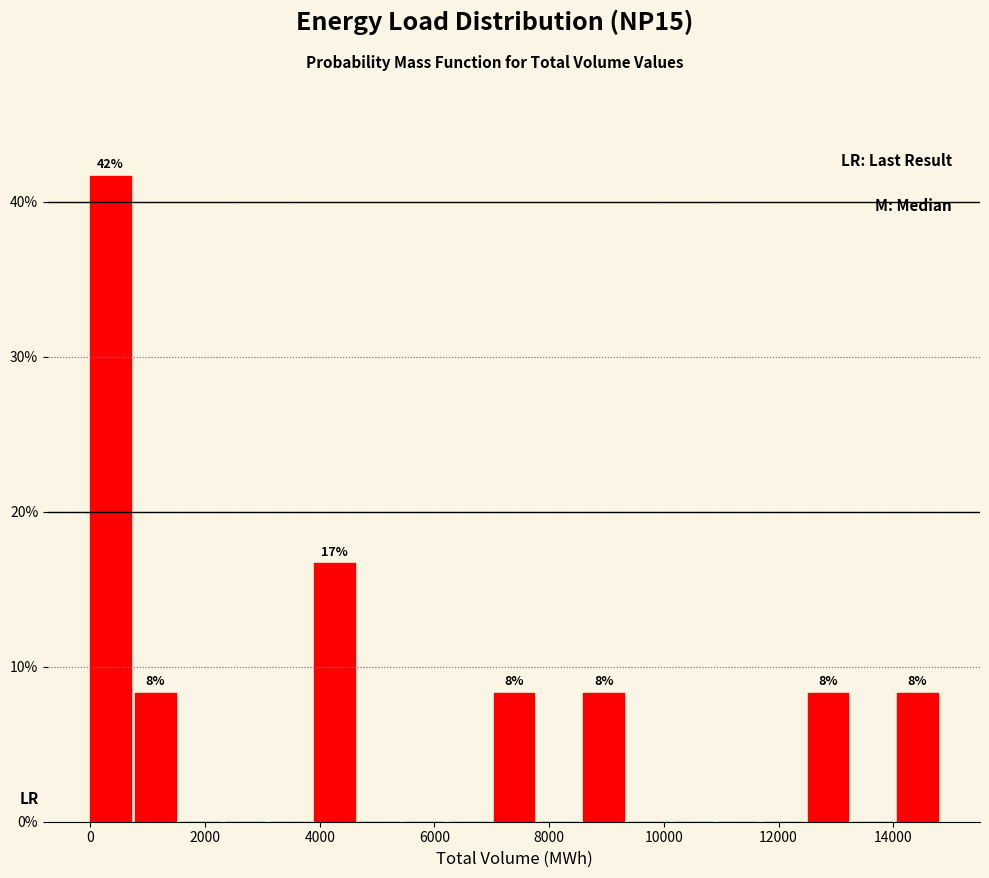

Around what value on the x-axis is the tallest bar? Give the approximate position of its centre, as read against the axis.

400